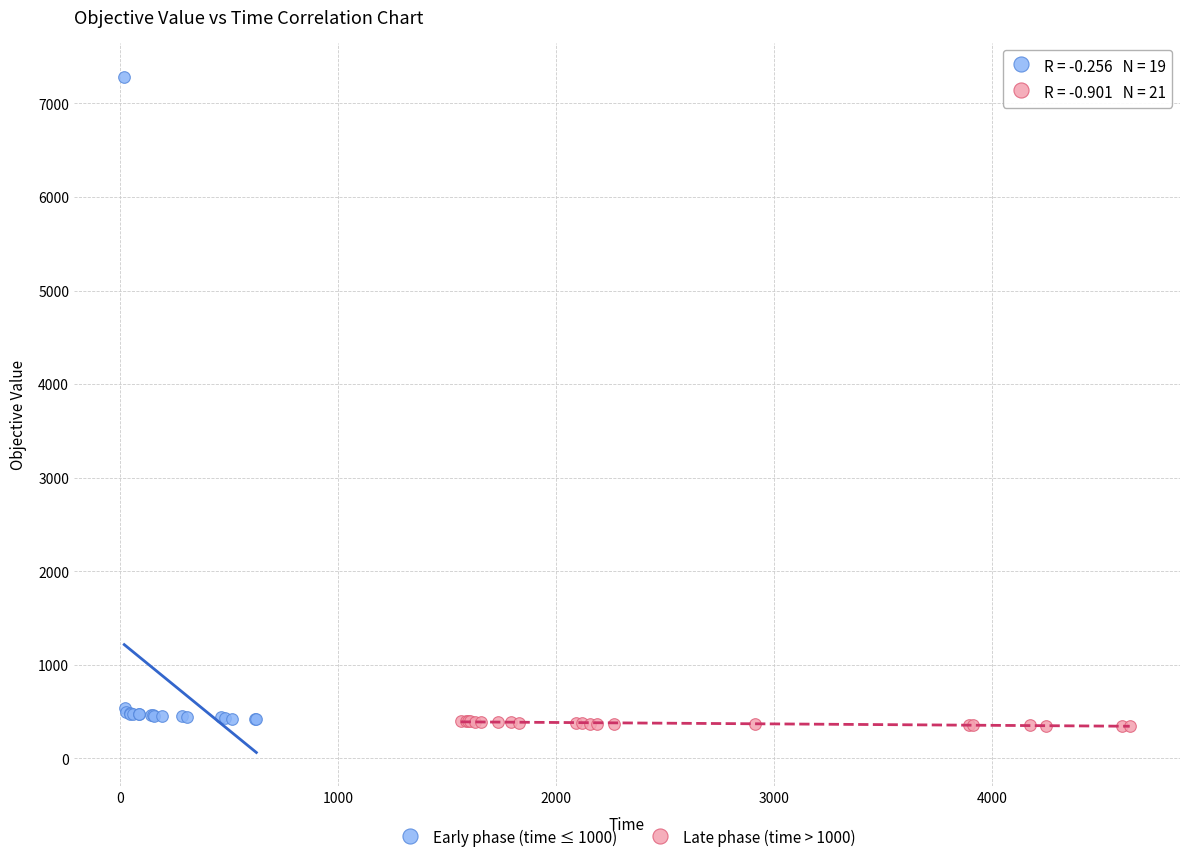

Which series contains the lowest Y value?

Late phase (time > 1000)